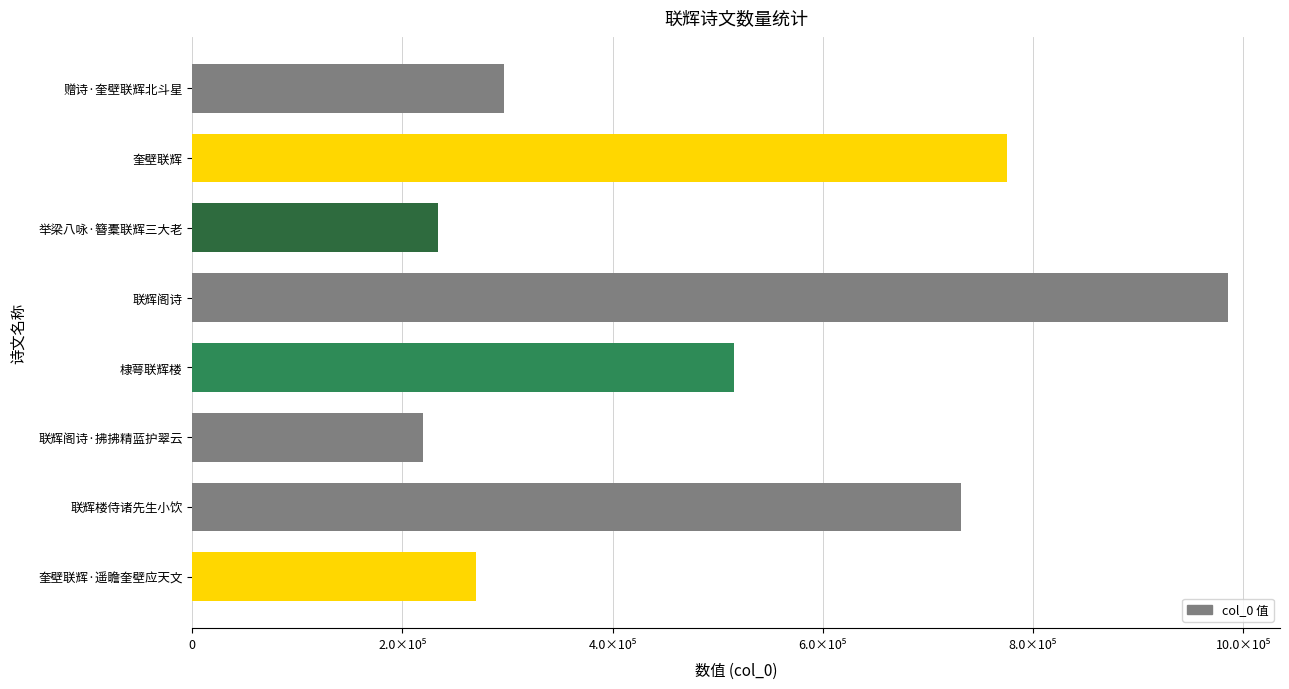

What is the maximum value shown in the chart?

985805